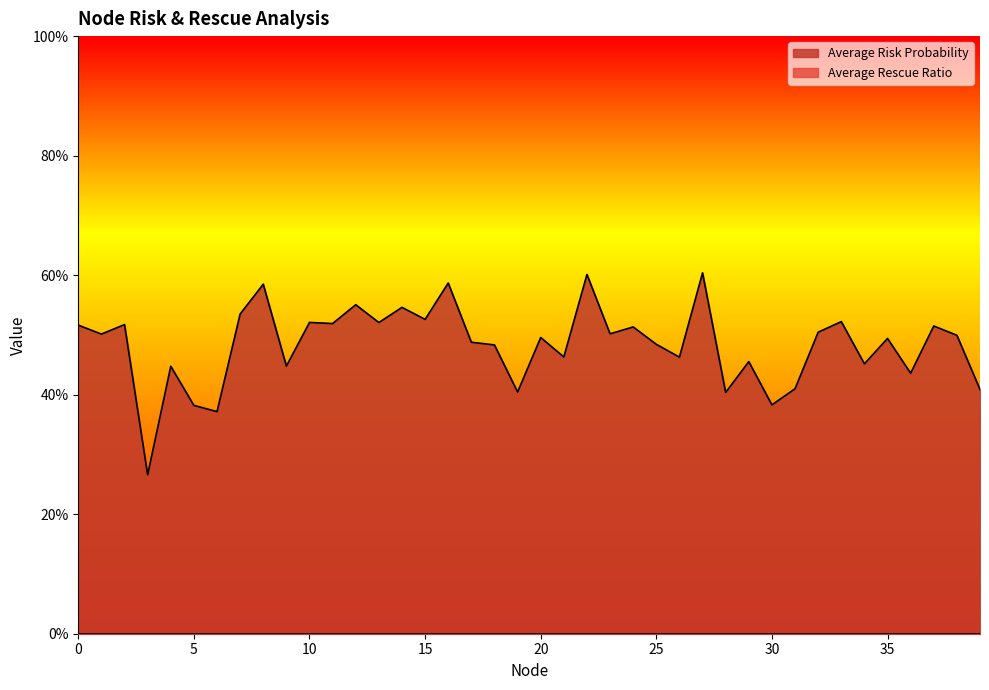

The chart shows a value of 0.5 at 13. True or false?

True